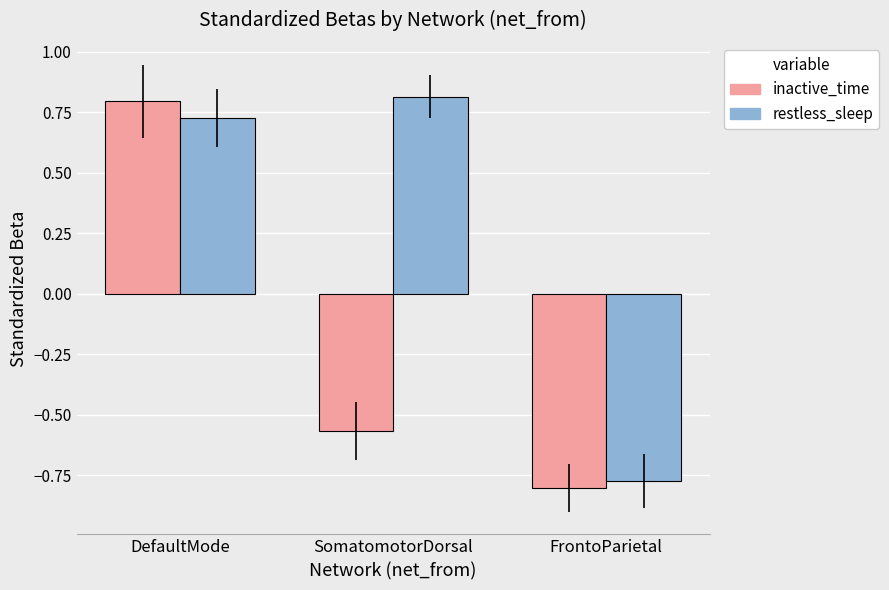

How many data points in inactive_time are less than 0?

2